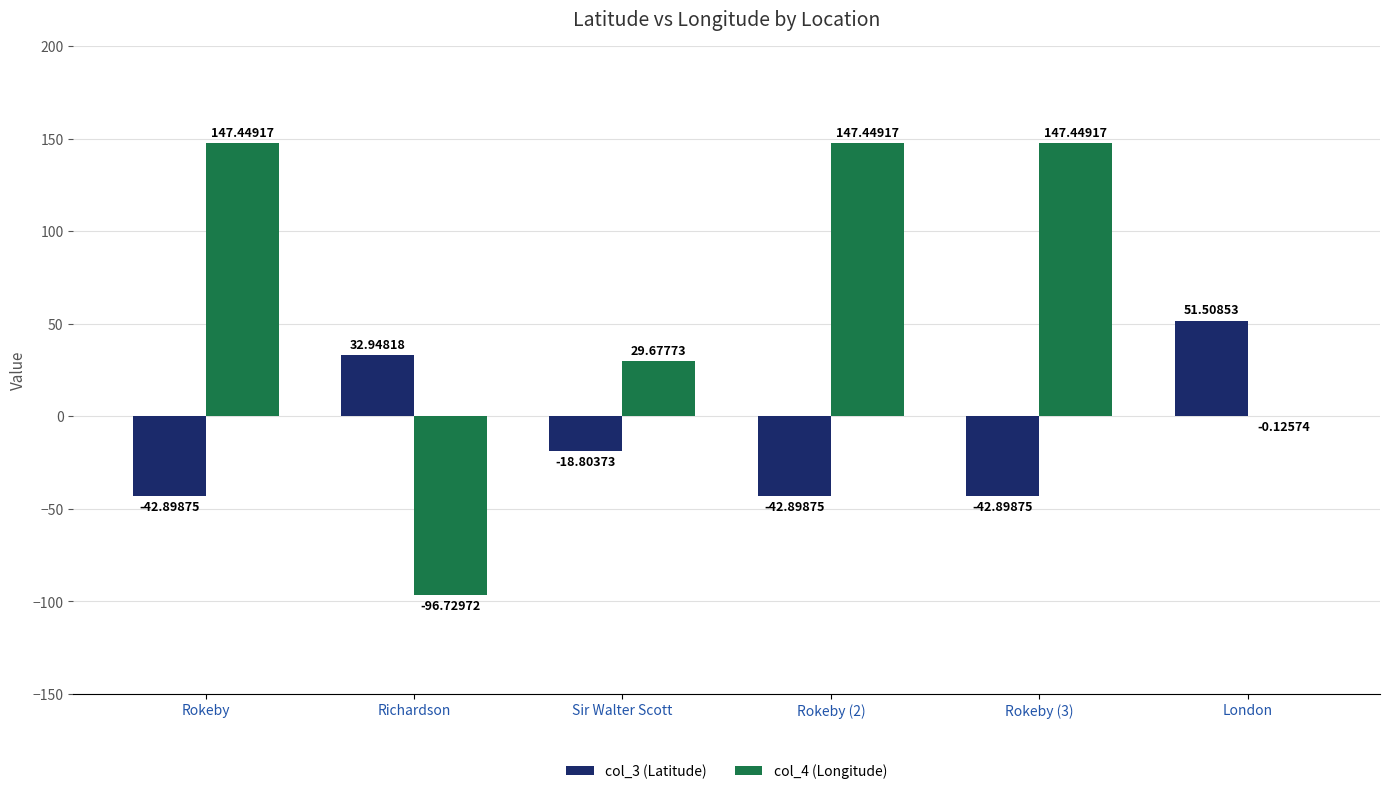

What is the total value across all series at Rokeby (3)?

104.6